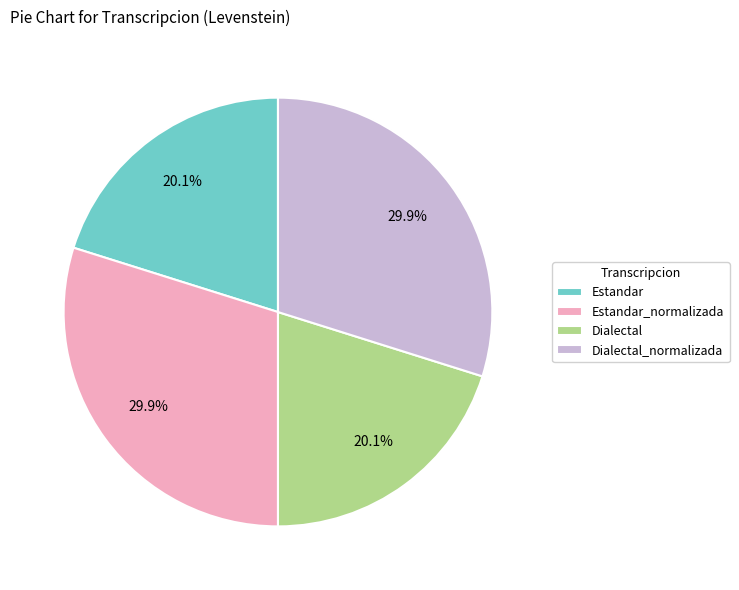

To the nearest percent, what portion does Estandar_normalizada represent?

30%